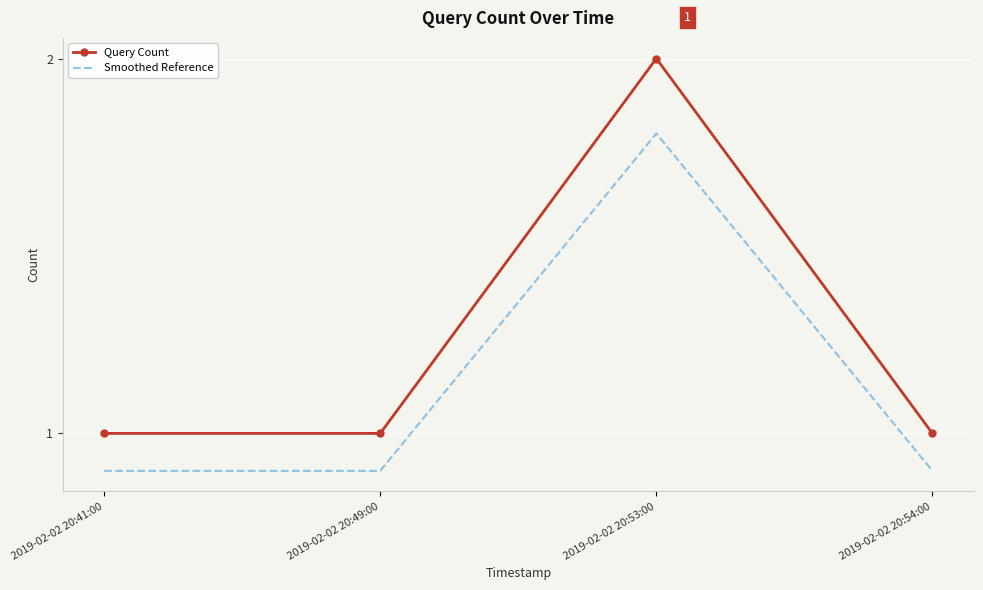

True or false: Query Count and Smoothed Reference intersect in this chart.

False